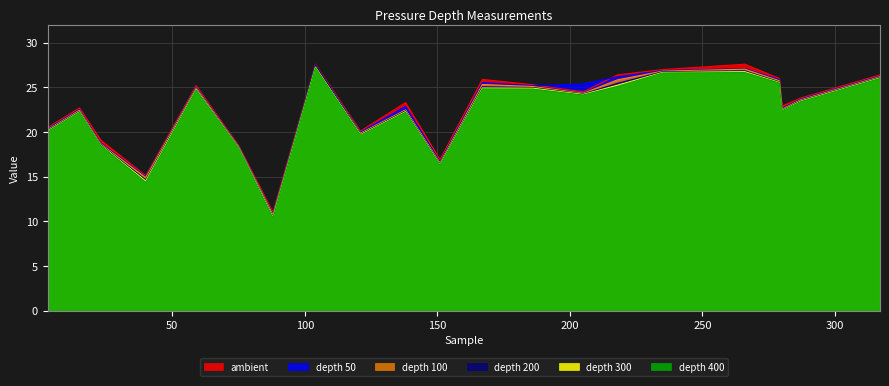

Which series has the largest total across all categories?

ambient